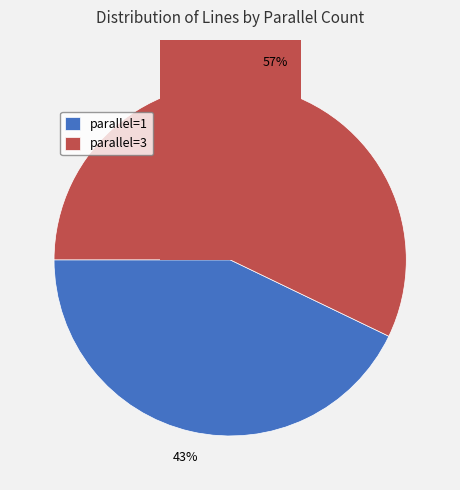

Is there a majority slice in this chart?

Yes